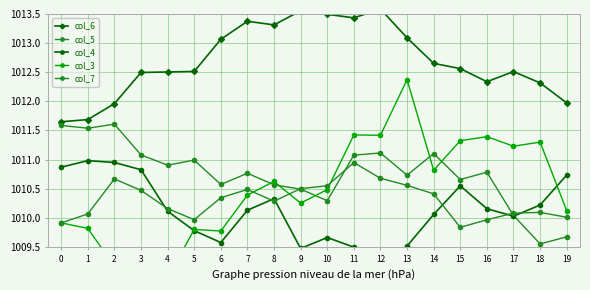

Where is col_6 nearest to the value 1012?

19